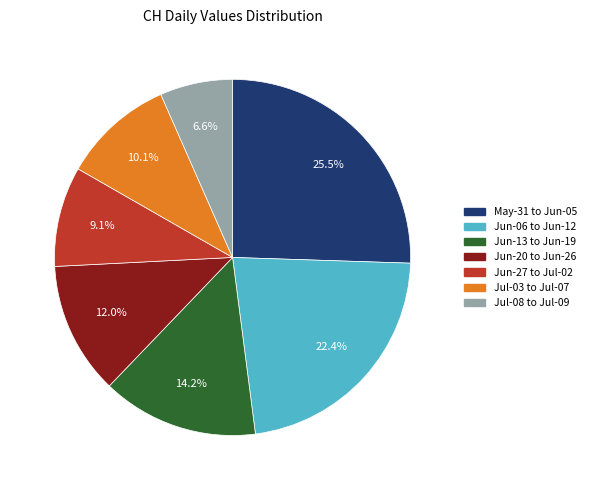

Is there any slice that represents more than half of the pie?

No